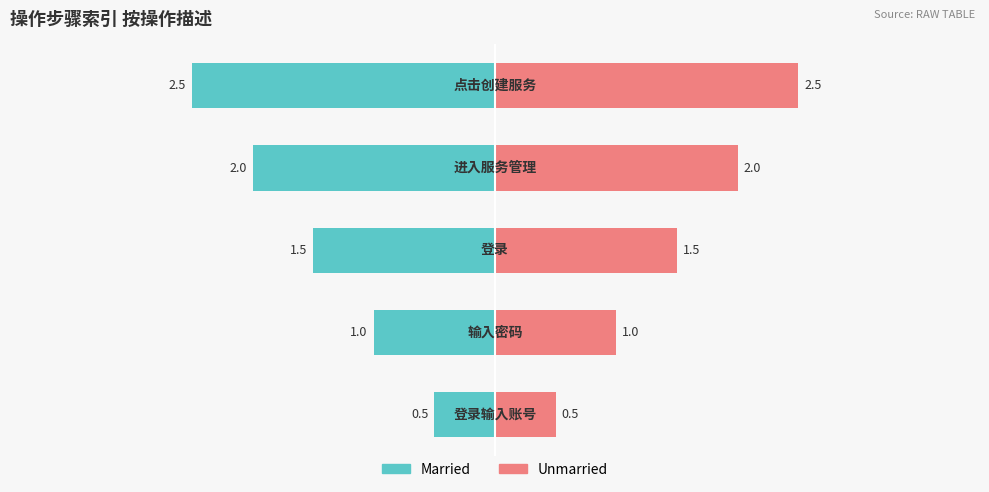

What are all the series names shown in the legend?

Married, Unmarried